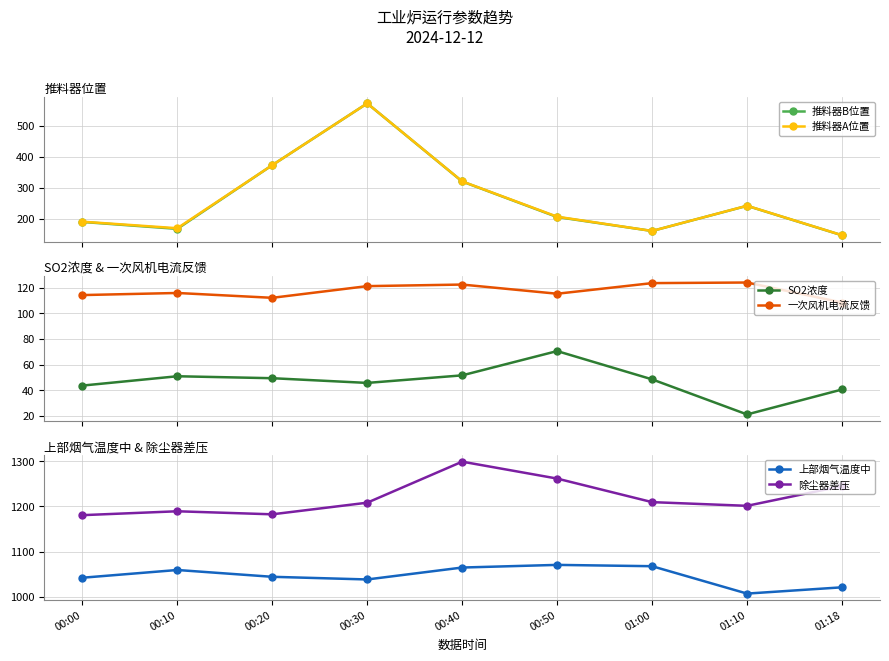

Reading left to right, extract all data points from this chart.

推料器B位置: 188.9	166.5	372.7	572.7	319.9	204.8	159.7	241.1	145.7
推料器A位置: 189.8	168.6	372.8	572.8	320.2	205.9	159.7	241.4	146.0
SO2浓度: 43.6	50.9	49.3	45.6	51.6	70.5	48.4	21.0	40.5
一次风机电流反馈: 114.3	116.0	112.2	121.3	122.5	115.4	123.7	124.1	108.5
上部烟气温度中: 1042.0	1059.1	1044.0	1038.1	1064.6	1070.4	1067.5	1006.8	1020.7
除尘器差压: 1180.7	1189.3	1182.6	1208.3	1299.3	1261.8	1209.6	1201.4	1245.1